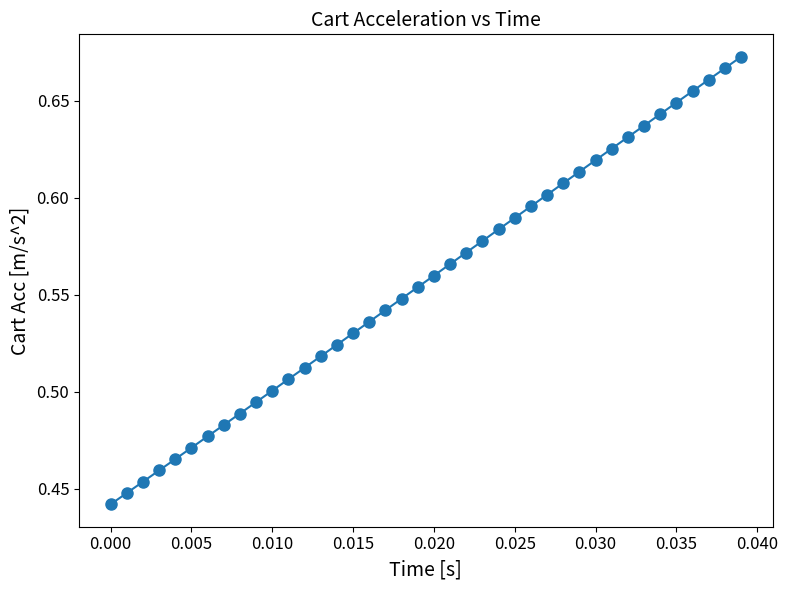

How many lines are shown in the chart?

1